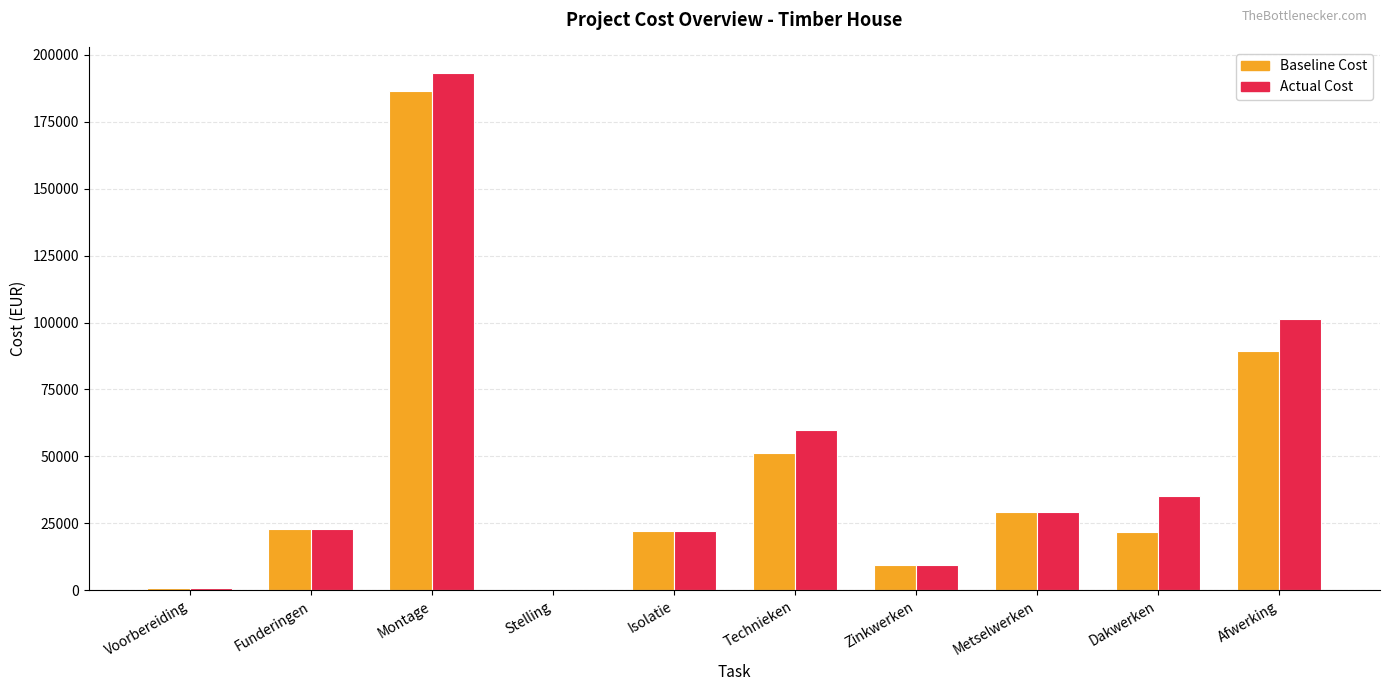

What is the maximum value shown in the chart?

193250.9